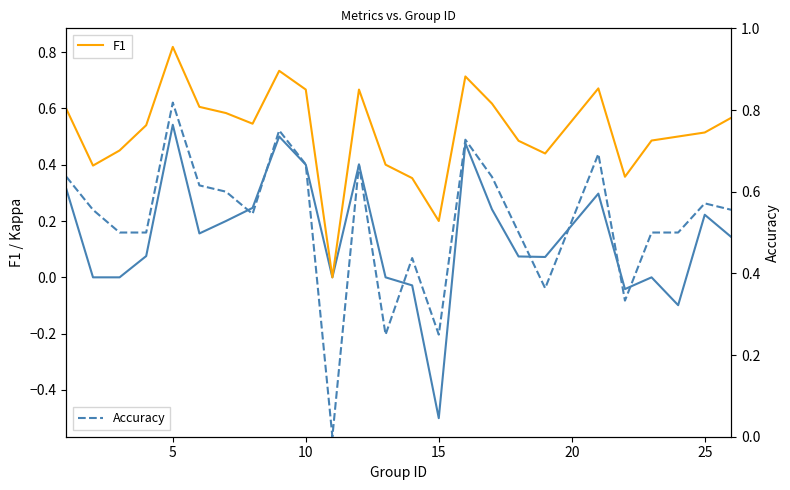

How many negative values does the Kappa series have?

4